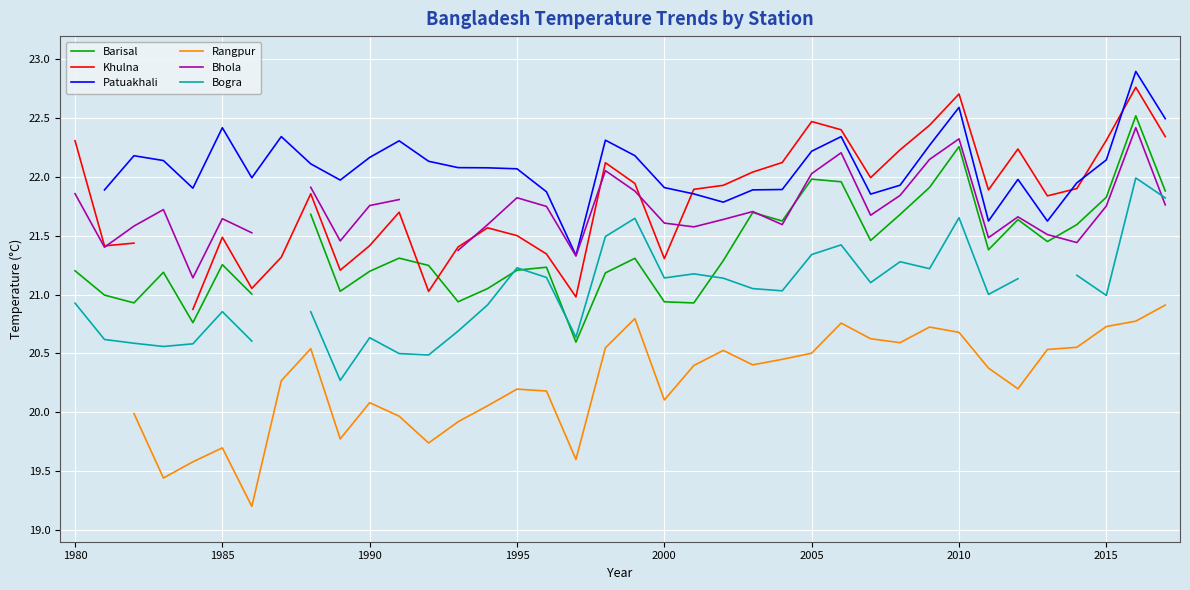

How many interior local peaks does the Barisal series have?

10